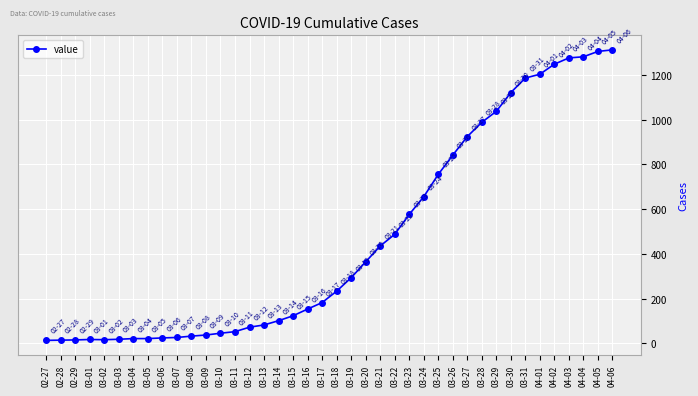

The value at 03-28 is 988. True or false?

True